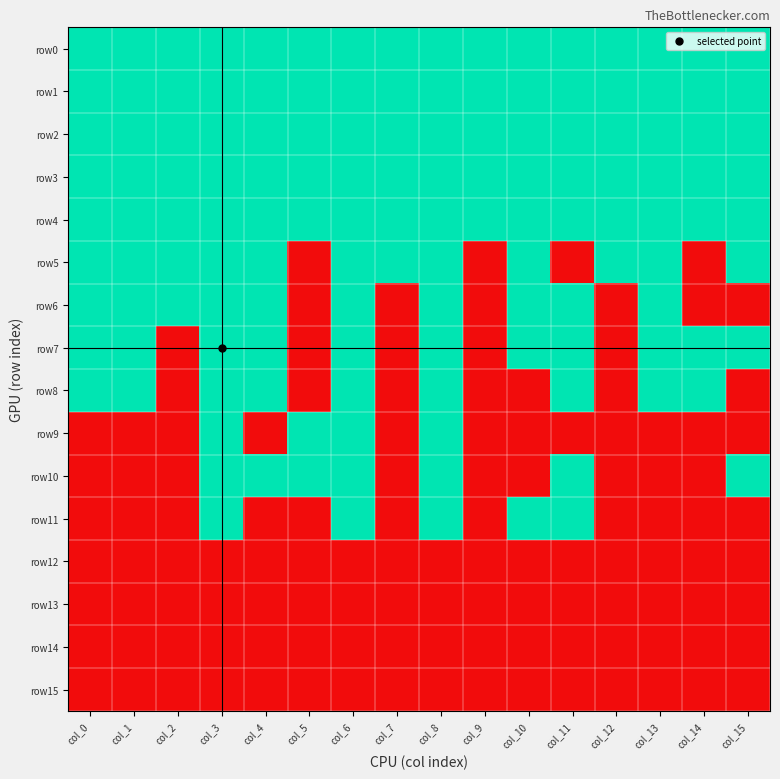

Reading left to right, transcribe all the data shown in this chart.

row0: col_0=1	col_1=1	col_2=1	col_3=1	col_4=1	col_5=1	col_6=1	col_7=1	col_8=1	col_9=1	col_10=1	col_11=1	col_12=1	col_13=1	col_14=1	col_15=1
row1: col_0=1	col_1=1	col_2=1	col_3=1	col_4=1	col_5=1	col_6=1	col_7=1	col_8=1	col_9=1	col_10=1	col_11=1	col_12=1	col_13=1	col_14=1	col_15=1
row2: col_0=1	col_1=1	col_2=1	col_3=1	col_4=1	col_5=1	col_6=1	col_7=1	col_8=1	col_9=1	col_10=1	col_11=1	col_12=1	col_13=1	col_14=1	col_15=1
row3: col_0=1	col_1=1	col_2=1	col_3=1	col_4=1	col_5=1	col_6=1	col_7=1	col_8=1	col_9=1	col_10=1	col_11=1	col_12=1	col_13=1	col_14=1	col_15=1
row4: col_0=1	col_1=1	col_2=1	col_3=1	col_4=1	col_5=1	col_6=1	col_7=1	col_8=1	col_9=1	col_10=1	col_11=1	col_12=1	col_13=1	col_14=1	col_15=1
row5: col_0=1	col_1=1	col_2=1	col_3=1	col_4=1	col_5=0	col_6=1	col_7=1	col_8=1	col_9=0	col_10=1	col_11=0	col_12=1	col_13=1	col_14=0	col_15=1
row6: col_0=1	col_1=1	col_2=1	col_3=1	col_4=1	col_5=0	col_6=1	col_7=0	col_8=1	col_9=0	col_10=1	col_11=1	col_12=0	col_13=1	col_14=0	col_15=0
row7: col_0=1	col_1=1	col_2=0	col_3=1	col_4=1	col_5=0	col_6=1	col_7=0	col_8=1	col_9=0	col_10=1	col_11=1	col_12=0	col_13=1	col_14=1	col_15=1
row8: col_0=1	col_1=1	col_2=0	col_3=1	col_4=1	col_5=0	col_6=1	col_7=0	col_8=1	col_9=0	col_10=0	col_11=1	col_12=0	col_13=1	col_14=1	col_15=0
row9: col_0=0	col_1=0	col_2=0	col_3=1	col_4=0	col_5=1	col_6=1	col_7=0	col_8=1	col_9=0	col_10=0	col_11=0	col_12=0	col_13=0	col_14=0	col_15=0
row10: col_0=0	col_1=0	col_2=0	col_3=1	col_4=1	col_5=1	col_6=1	col_7=0	col_8=1	col_9=0	col_10=0	col_11=1	col_12=0	col_13=0	col_14=0	col_15=1
row11: col_0=0	col_1=0	col_2=0	col_3=1	col_4=0	col_5=0	col_6=1	col_7=0	col_8=1	col_9=0	col_10=1	col_11=1	col_12=0	col_13=0	col_14=0	col_15=0
row12: col_0=0	col_1=0	col_2=0	col_3=0	col_4=0	col_5=0	col_6=0	col_7=0	col_8=0	col_9=0	col_10=0	col_11=0	col_12=0	col_13=0	col_14=0	col_15=0
row13: col_0=0	col_1=0	col_2=0	col_3=0	col_4=0	col_5=0	col_6=0	col_7=0	col_8=0	col_9=0	col_10=0	col_11=0	col_12=0	col_13=0	col_14=0	col_15=0
row14: col_0=0	col_1=0	col_2=0	col_3=0	col_4=0	col_5=0	col_6=0	col_7=0	col_8=0	col_9=0	col_10=0	col_11=0	col_12=0	col_13=0	col_14=0	col_15=0
row15: col_0=0	col_1=0	col_2=0	col_3=0	col_4=0	col_5=0	col_6=0	col_7=0	col_8=0	col_9=0	col_10=0	col_11=0	col_12=0	col_13=0	col_14=0	col_15=0